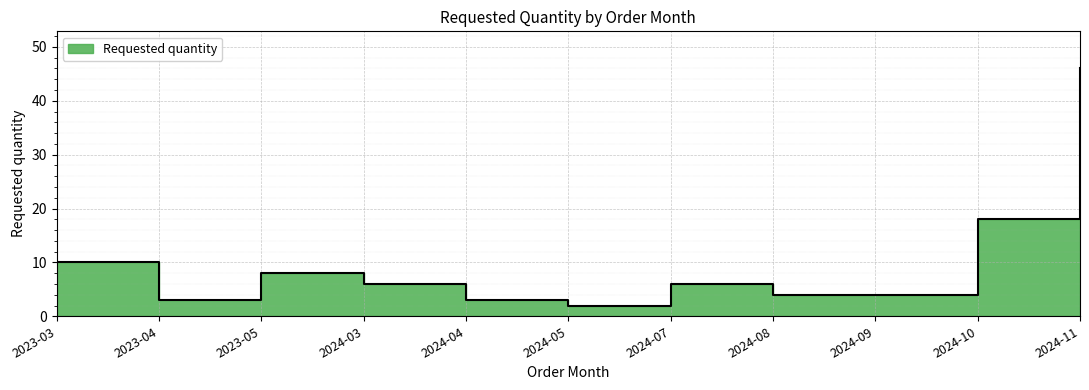

List the labels in order of value, smallest first.

2024-05, 2023-04, 2024-04, 2024-08, 2024-09, 2024-03, 2024-07, 2023-05, 2023-03, 2024-10, 2024-11